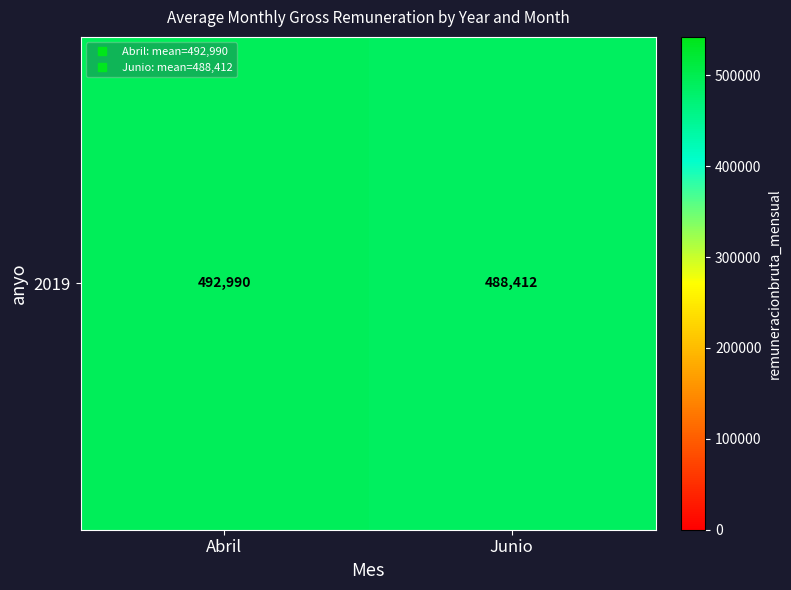

Where does the data first go above 492990?

Abril